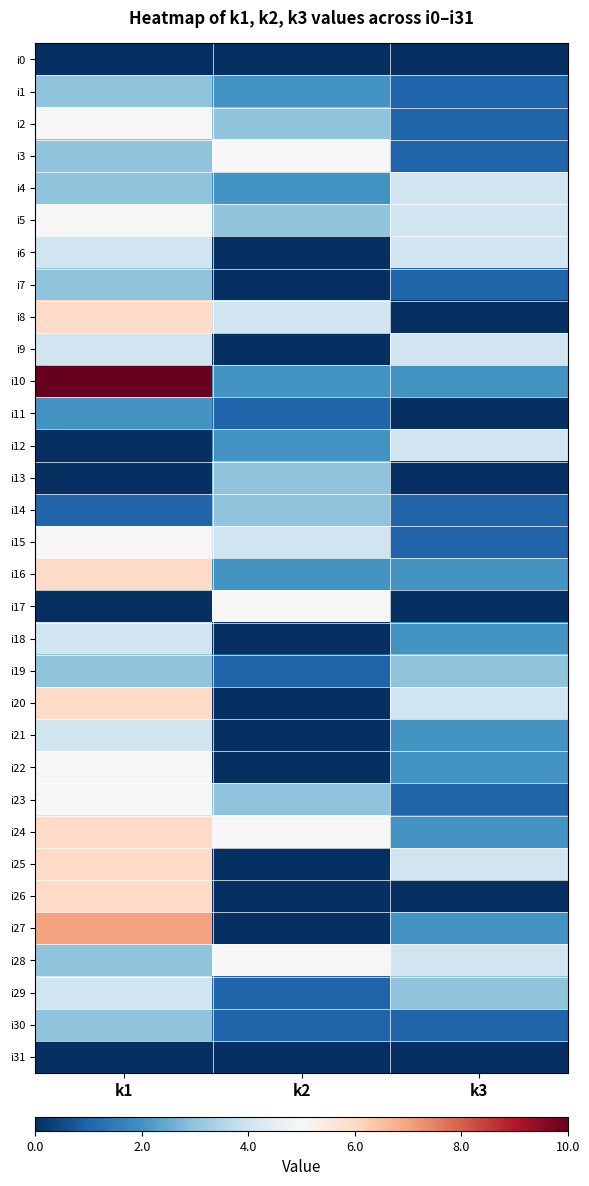

Which label corresponds to the largest value in the chart?

k1